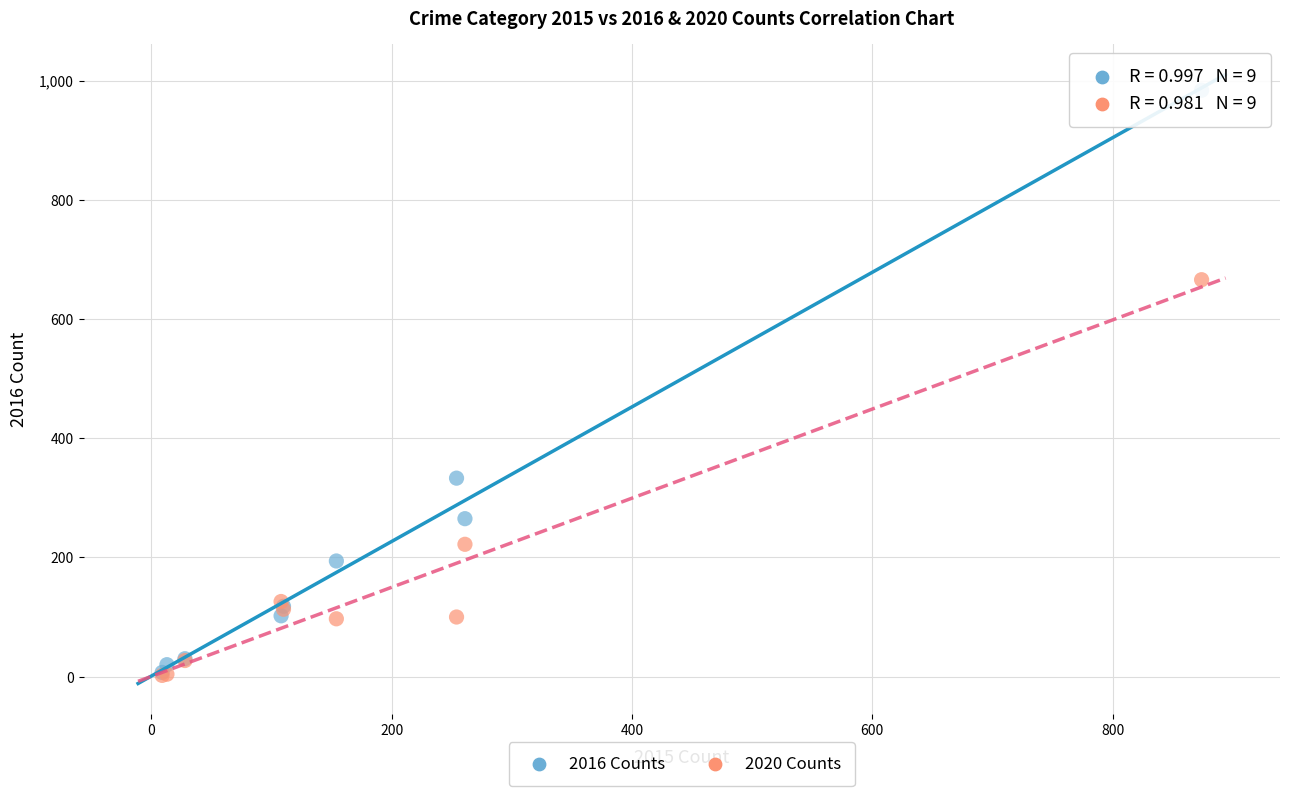

Across all series, what Y value is closest to 493?

333